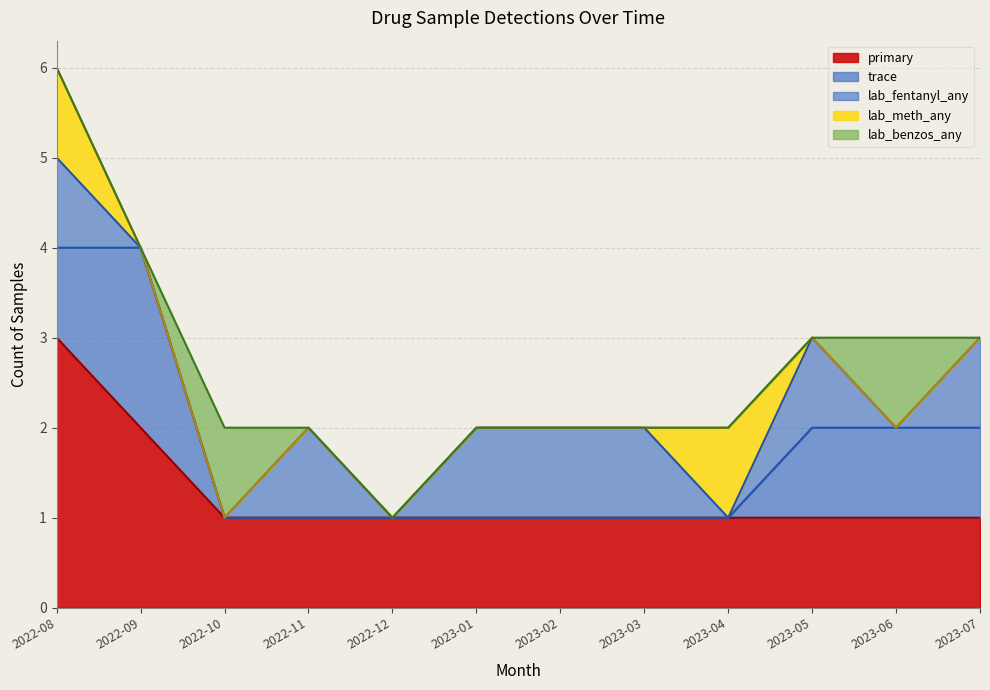

Between 2022-08 and 2023-04, which series saw the biggest shift?

primary